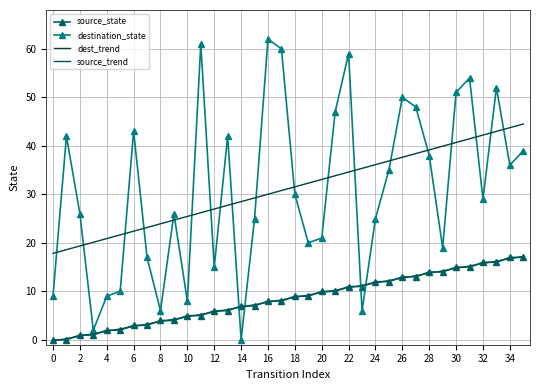

At how many categories does at least one series exceed 14?

36